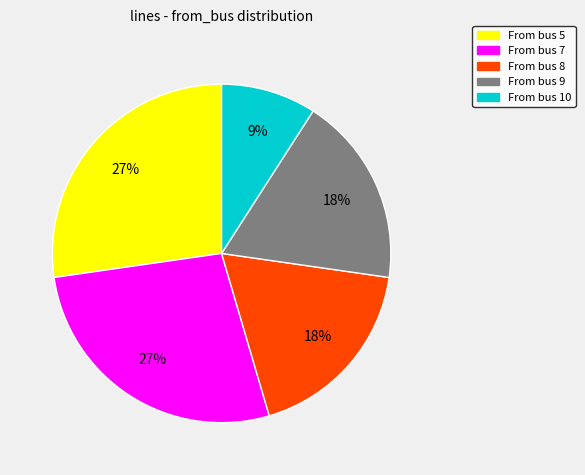

Is there any slice that represents more than half of the pie?

No